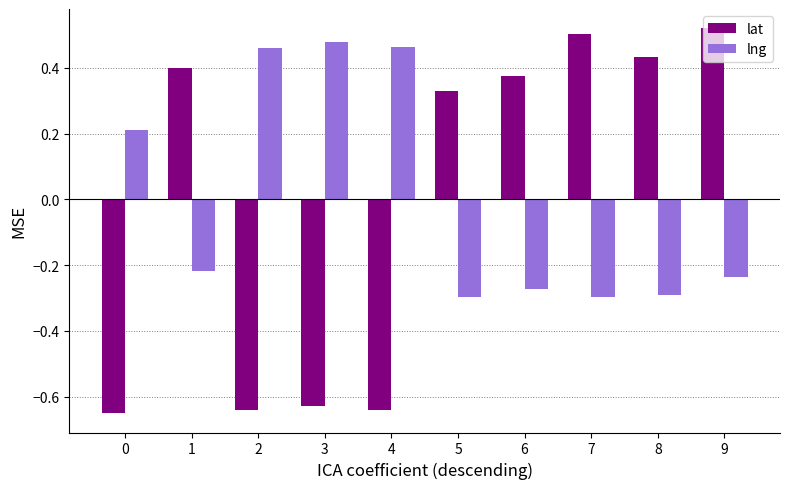

Rank the series at 7 from lowest to highest value.

lng, lat